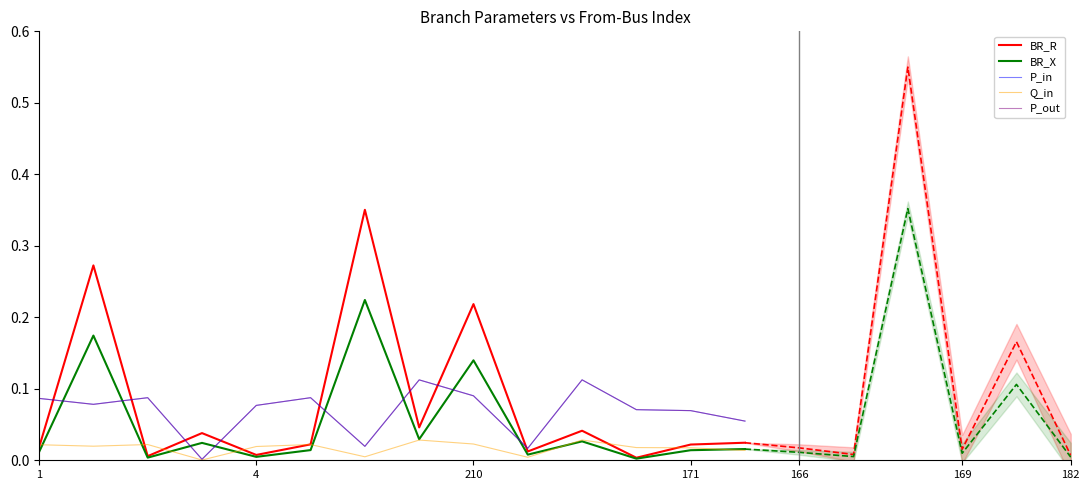

How many times do BR_X and P_in cross each other?

8